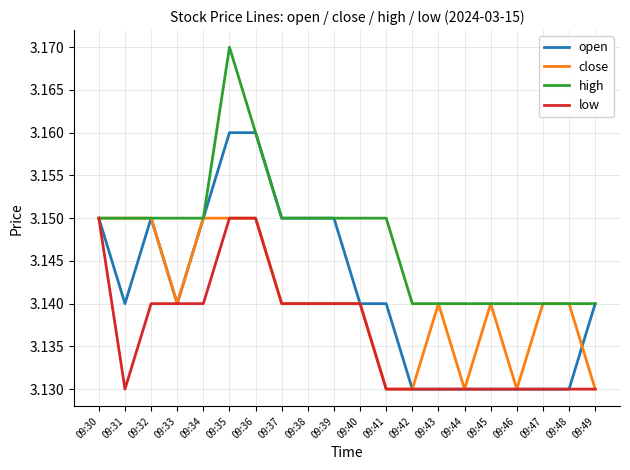

The high series shows 4.3 at 09:37. True or false?

False